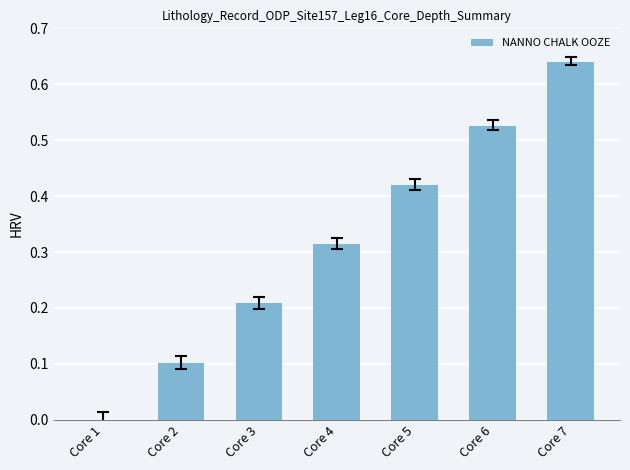

Which has a higher value, Core 5 or Core 4?

Core 5